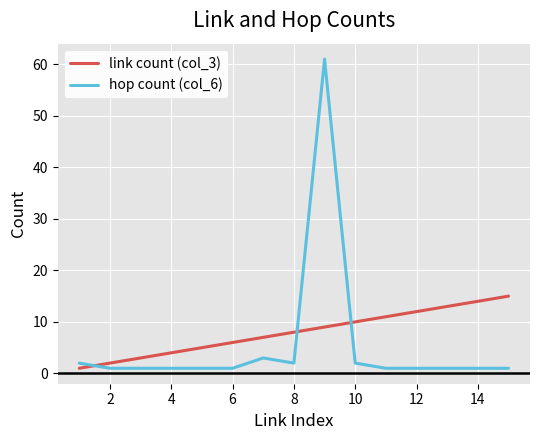

List the series in order of their overall mean, highest first.

link count (col_3), hop count (col_6)